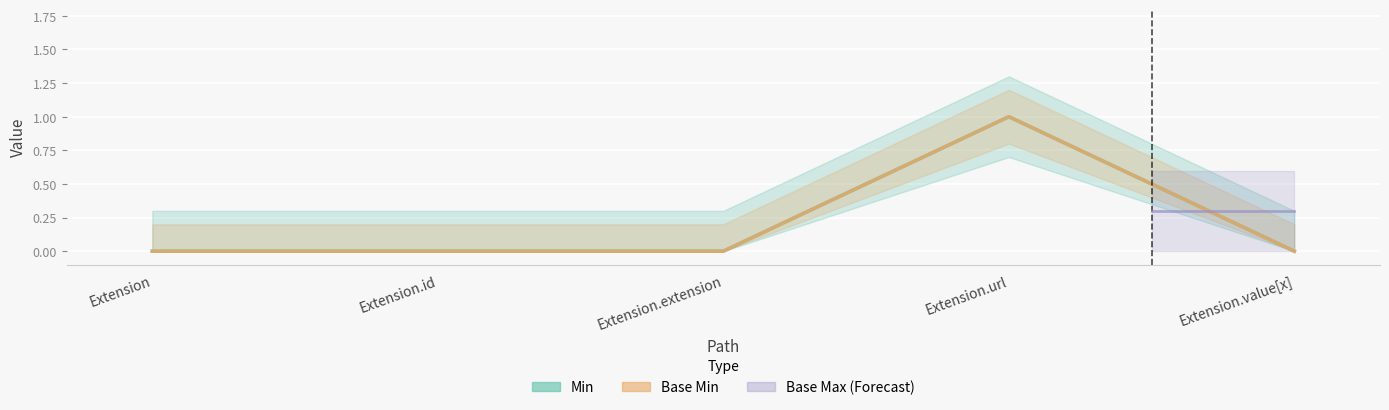

The Base Min series shows 0 at Extension.value[x]. True or false?

True